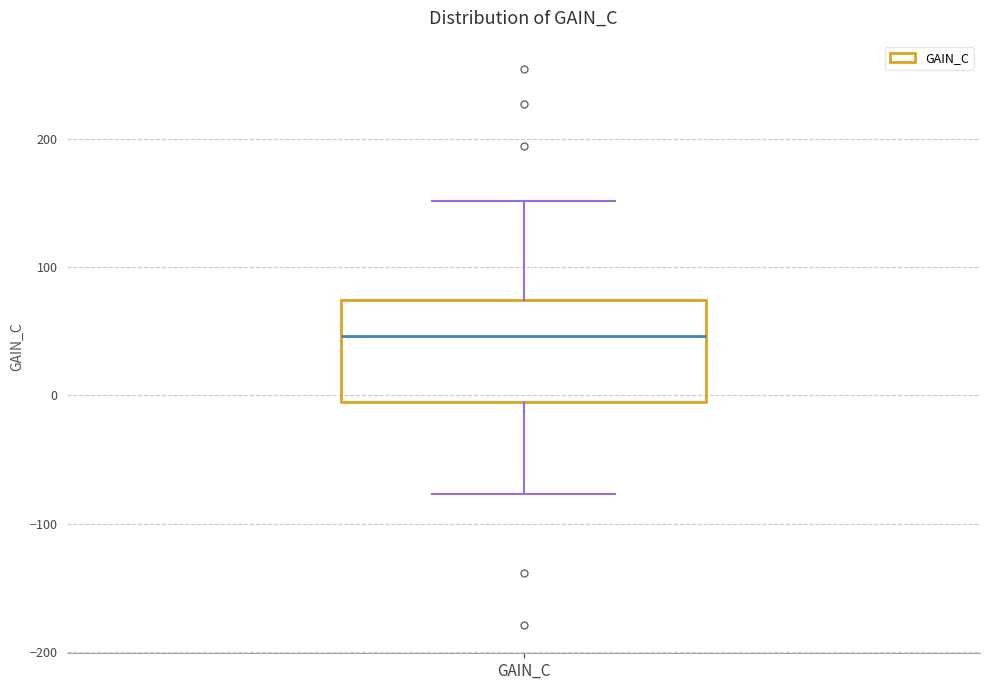

Read this box plot against the y-axis: the position of the median line, the range covered by the box, and the ends of both whiskers. The values are not printed on the chart, so give them approximately, as read against the axis.

median 50, box -10 to 70, whiskers -80 to 150